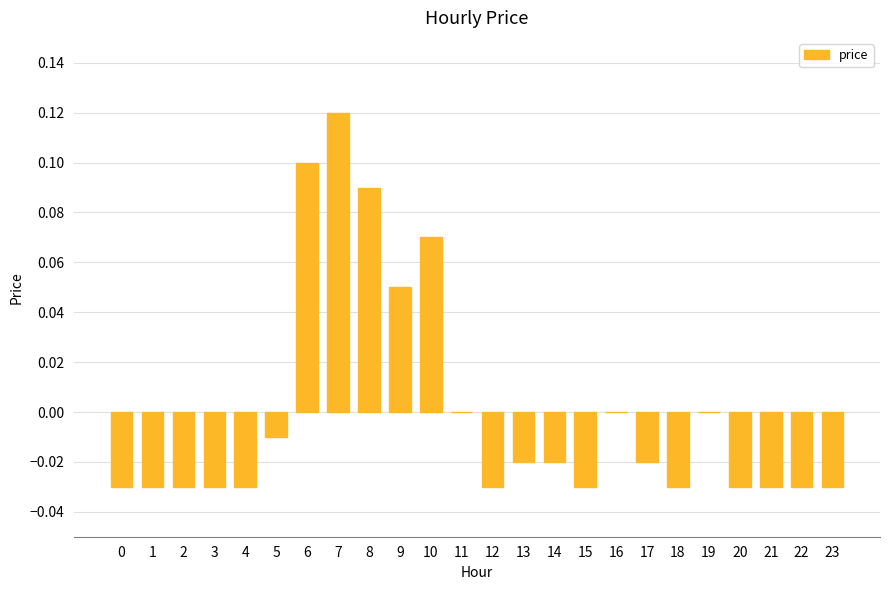

Which category has the highest value across all series?

7